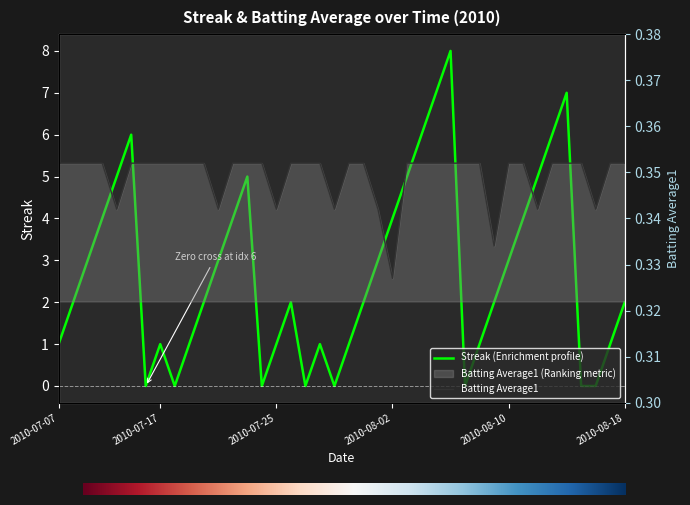

Which series has the largest range (max minus min)?

Streak